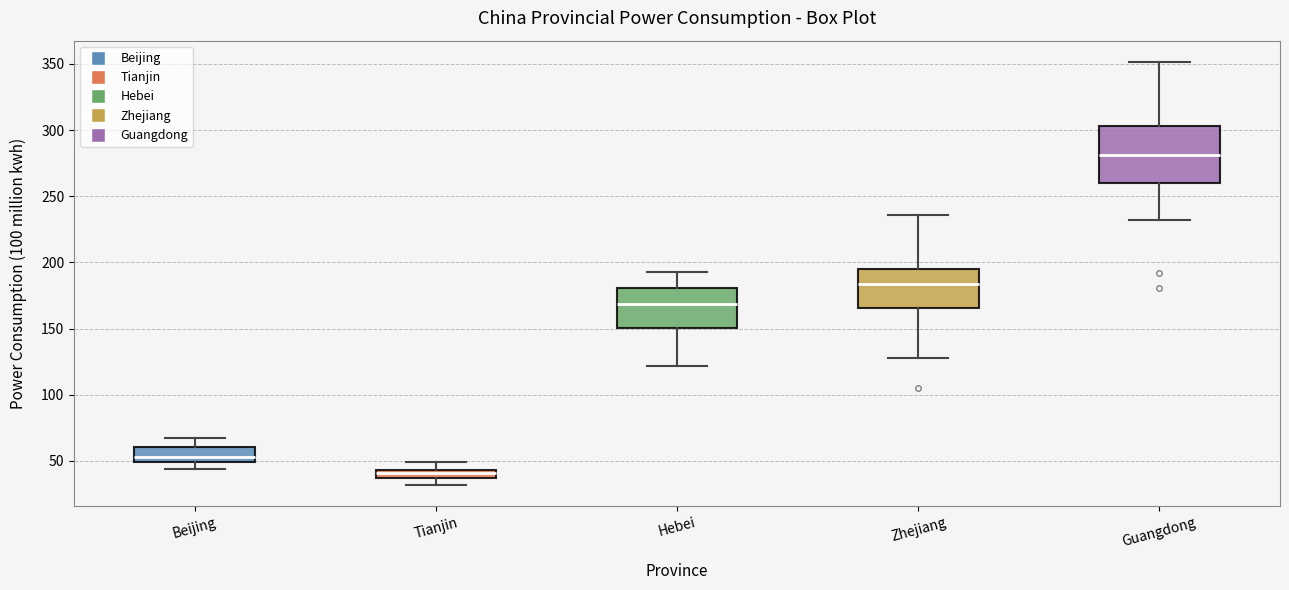

Comparing the boxes themselves (not the whiskers), which one is the tallest?

Guangdong